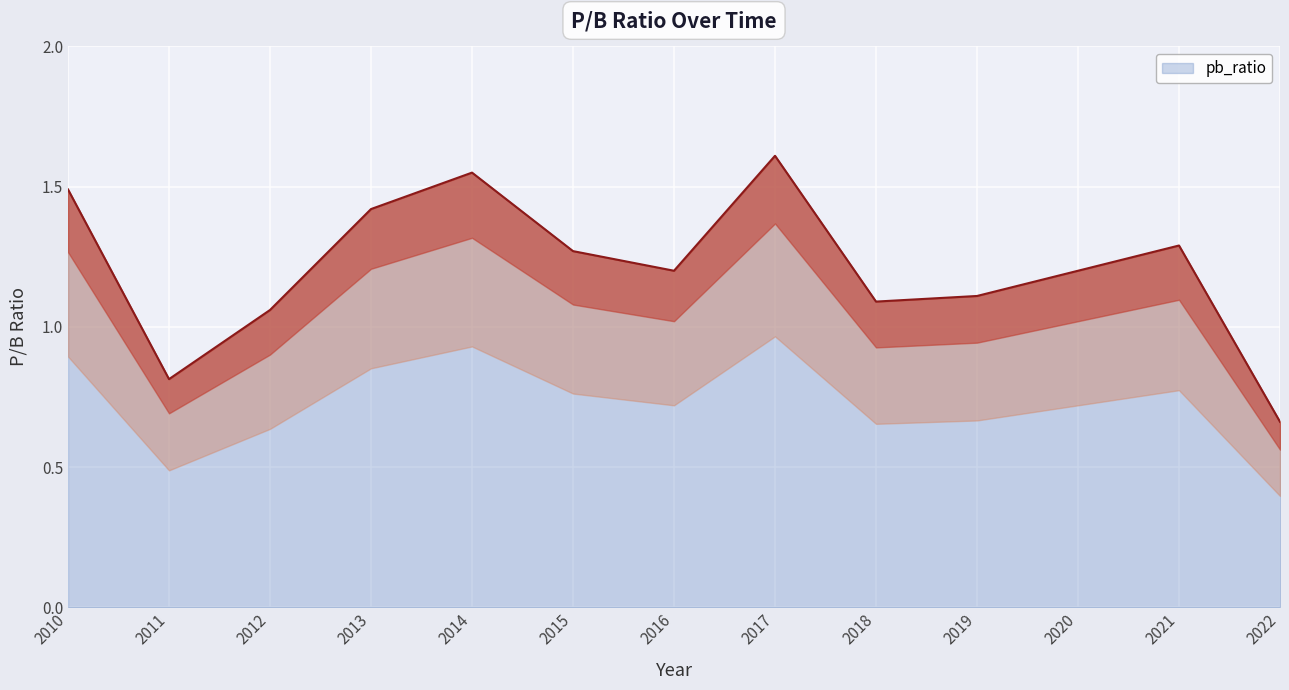

What is the difference between the maximum and minimum values?

0.9